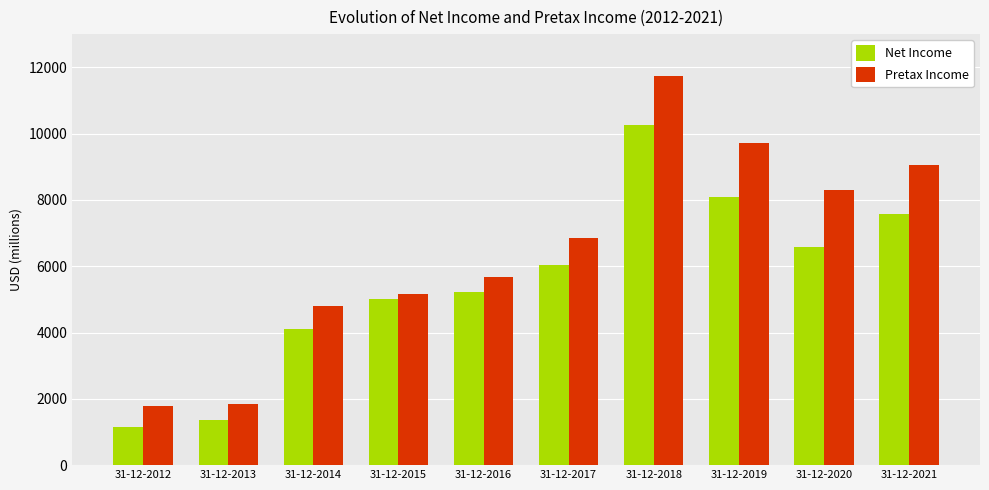

Which category has the highest value in the Net Income series?

31-12-2018